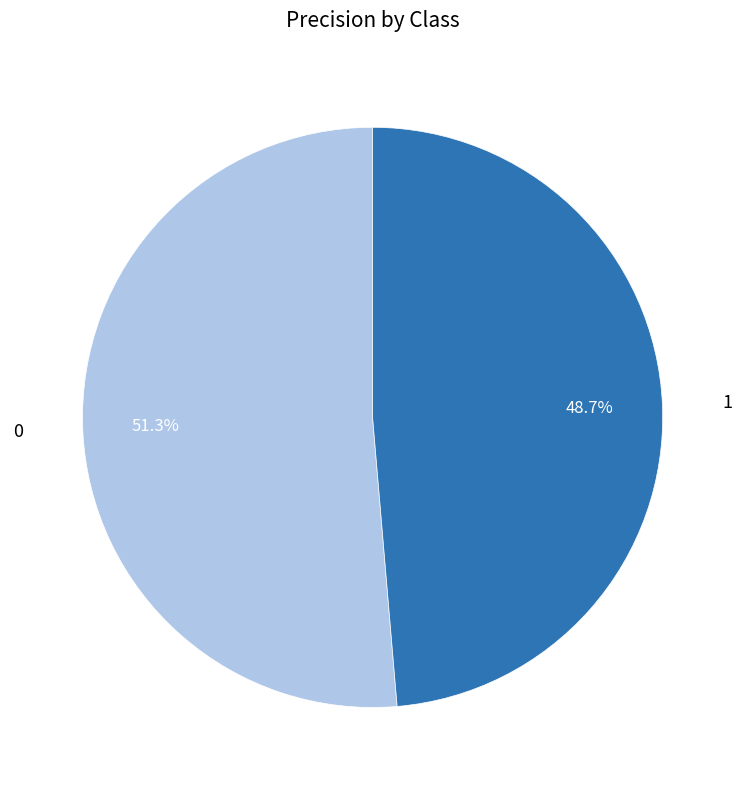

To the nearest percent, what portion does 0 represent?

51%